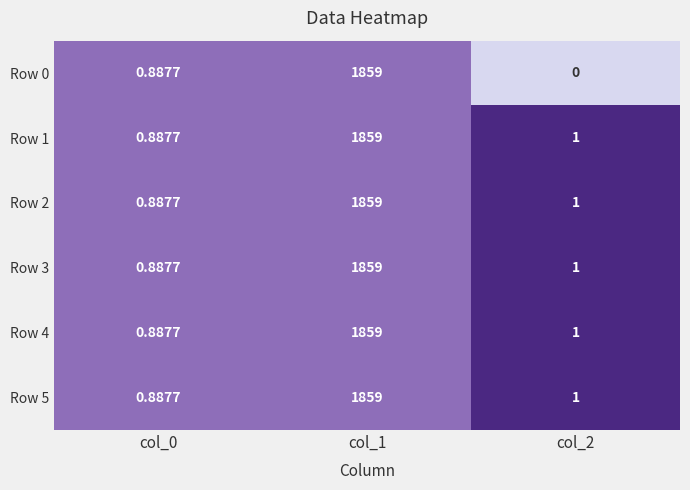

Is the value of Row 5 at col_2 greater than the value of Row 4 at col_1?

No